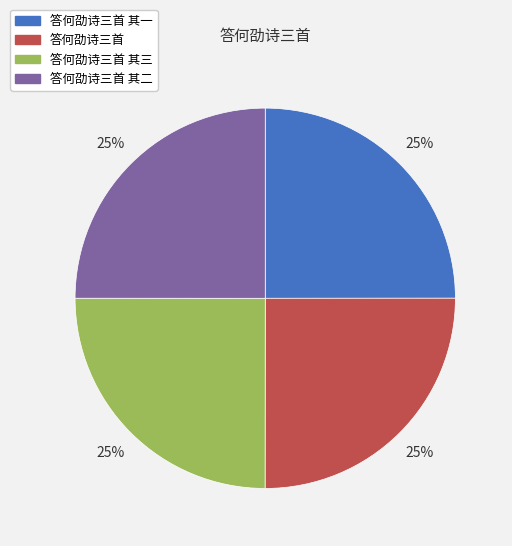

The 答何劭诗三首 slice represents 25% of the pie. True or false?

True